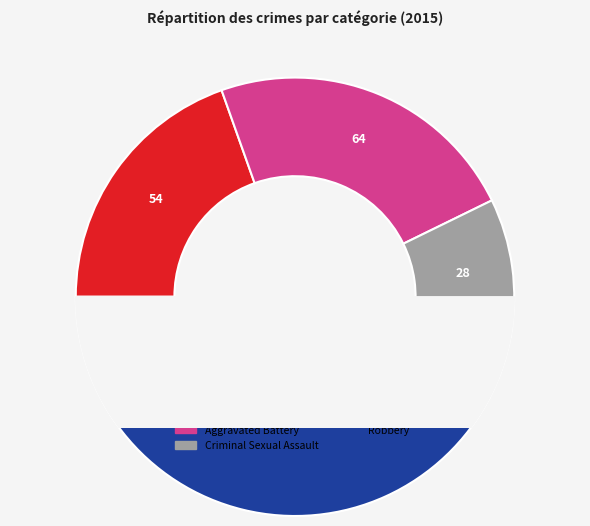

Combined, do Homicide and Aggravated Battery account for over 50%?

No